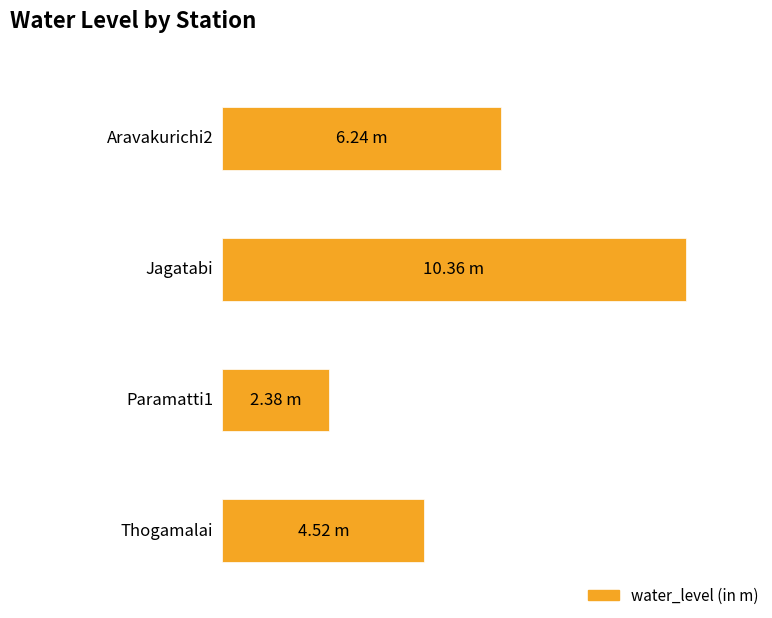

What is the ratio of the value at Jagatabi to the value at Paramatti1?

4.4